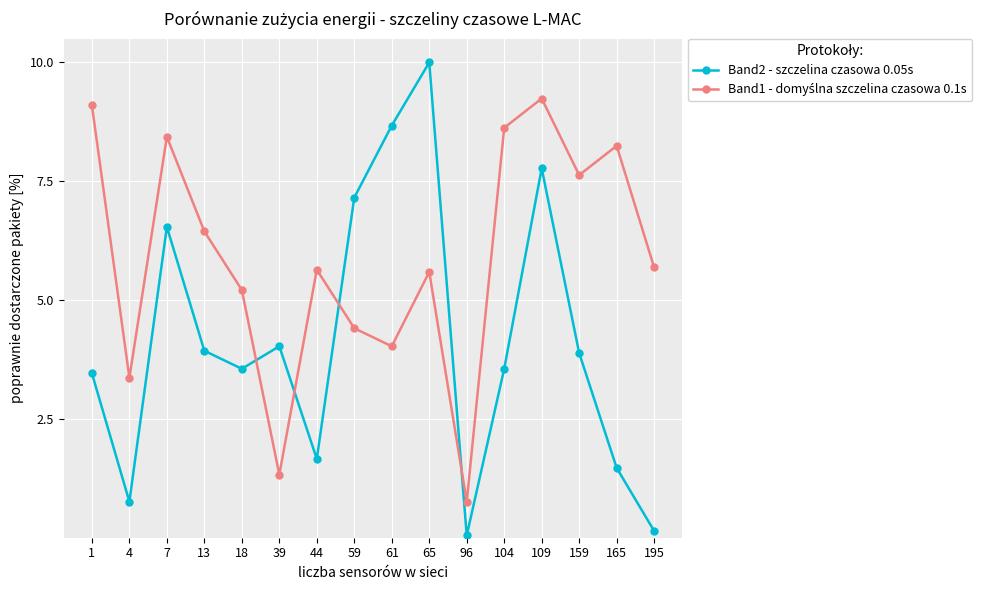

What is the maximum value shown in the chart?

10.0